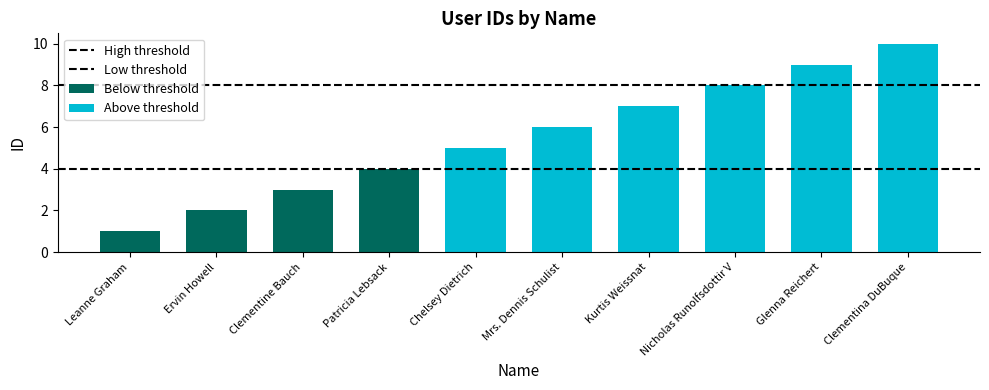

Which series has the largest total across all categories?

High threshold